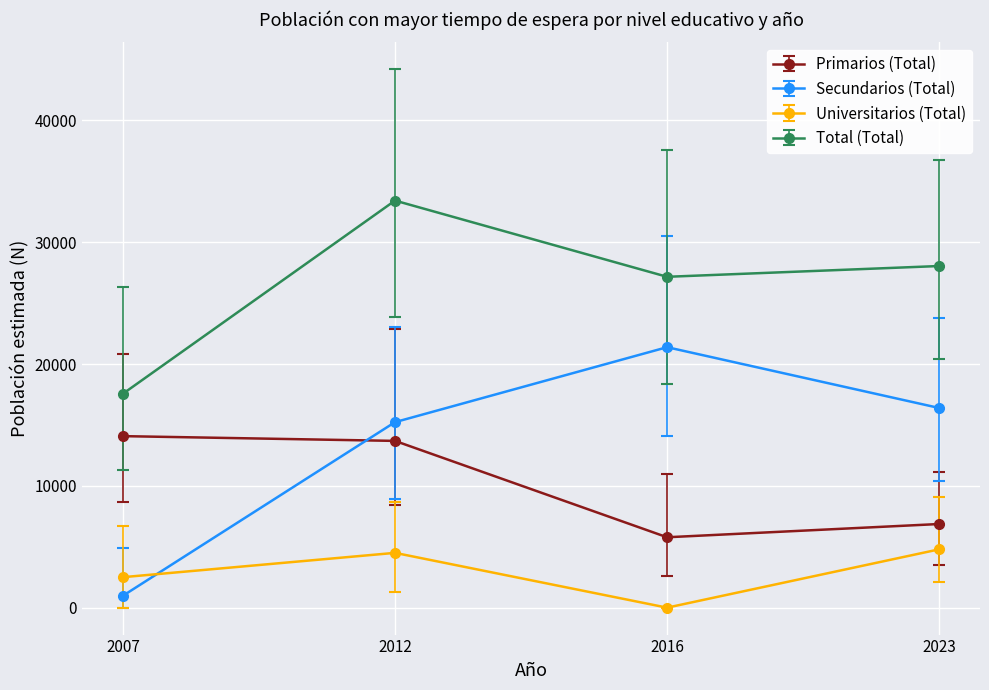

Does the chart display data point markers on the line(s)?

Yes